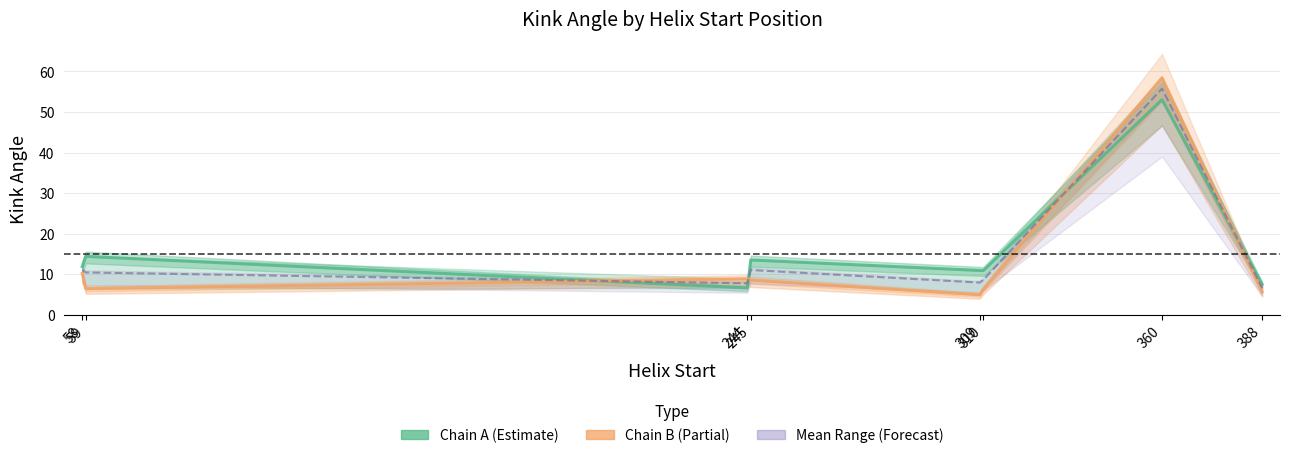

Which series ends up on top after the final intersection of Chain B (Partial) and Chain A (Estimate)?

Chain A (Estimate)